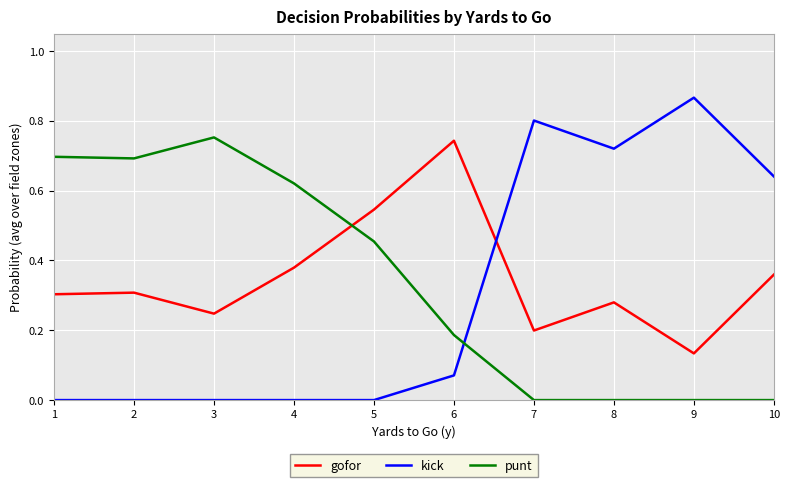

At which label does gofor reach its peak?

6